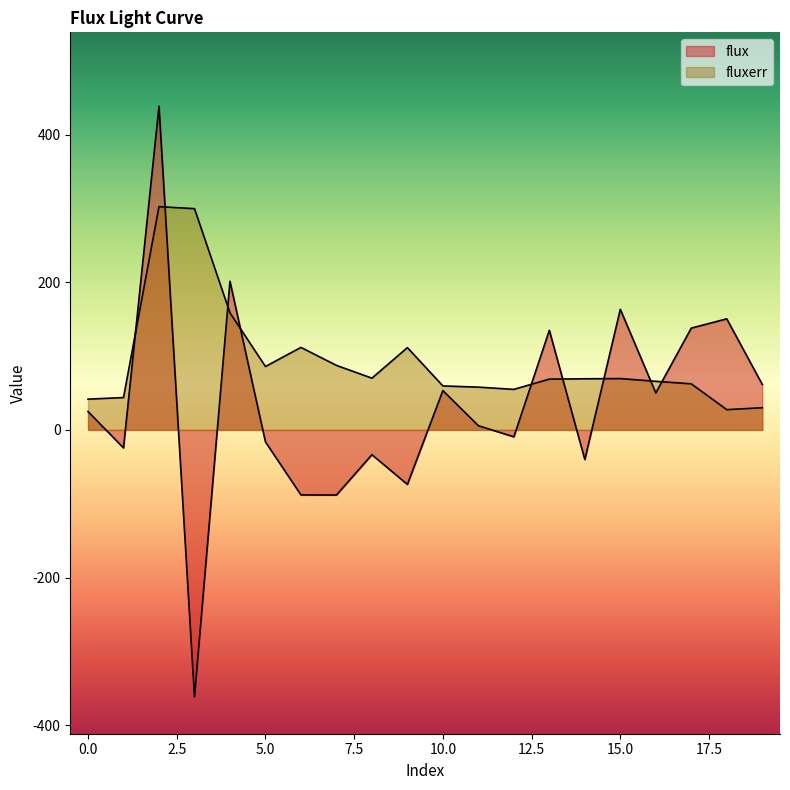

Does the chart display data point markers on the line(s)?

No